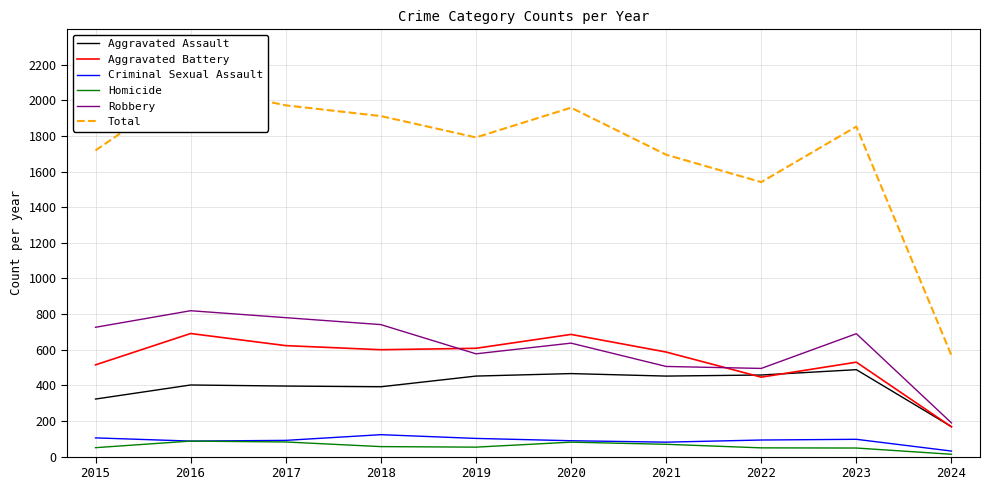

True or false: Criminal Sexual Assault and Total cross at least once.

False